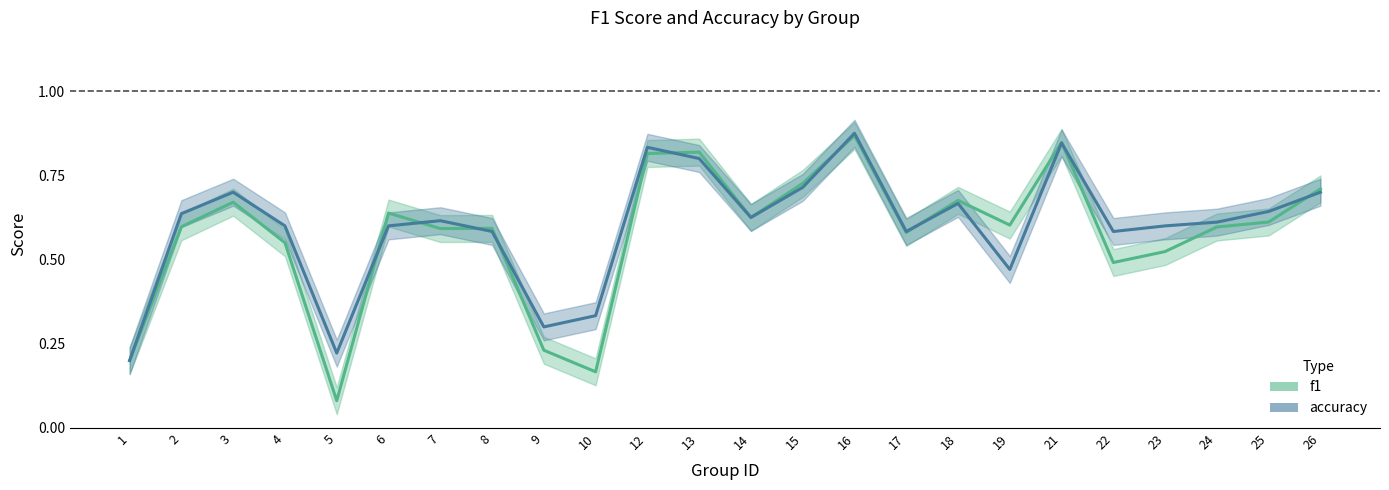

Which series has the largest total across all categories?

accuracy